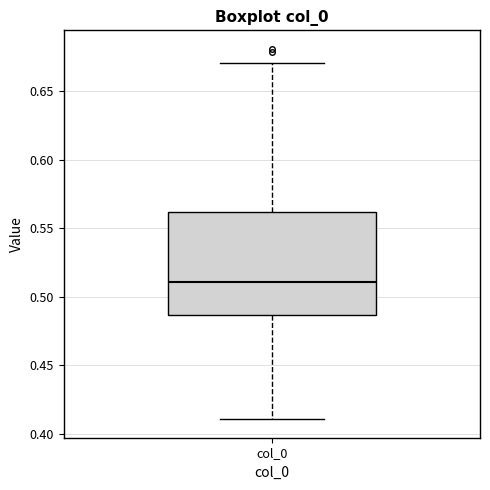

Where is the upper edge of the box for col_0 on the y-axis? The values are not printed on the chart, so give them approximately, as read against the axis.

0.560